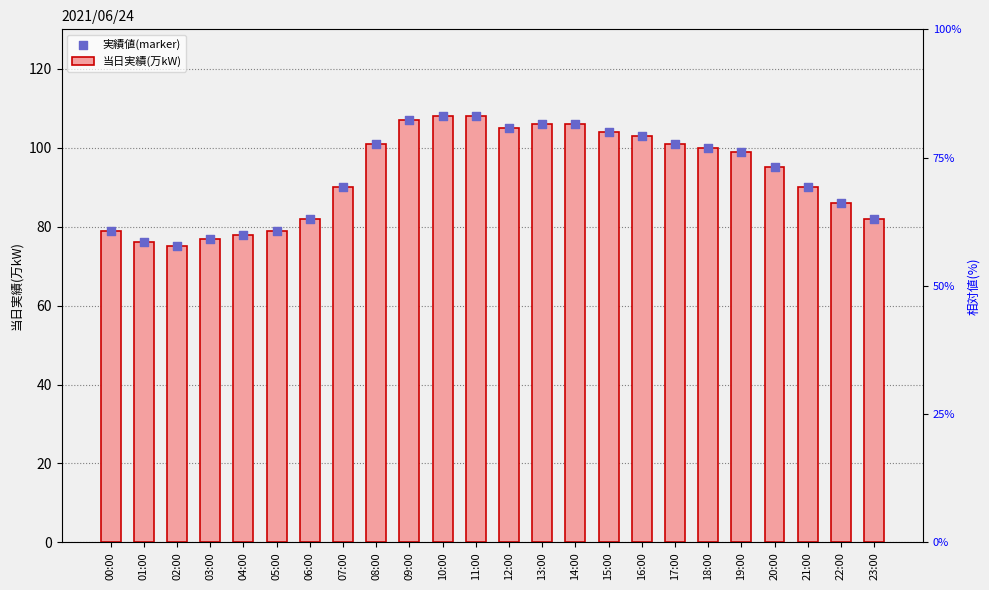

Which series has the largest Y range (max minus min)?

当日実績(万kW)